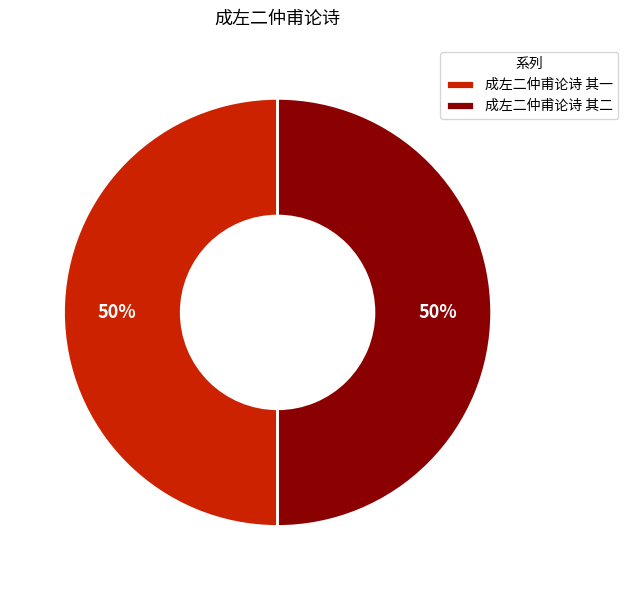

Is the sum of 成左二仲甫论诗 其二 and 成左二仲甫论诗 其一 greater than half?

Yes